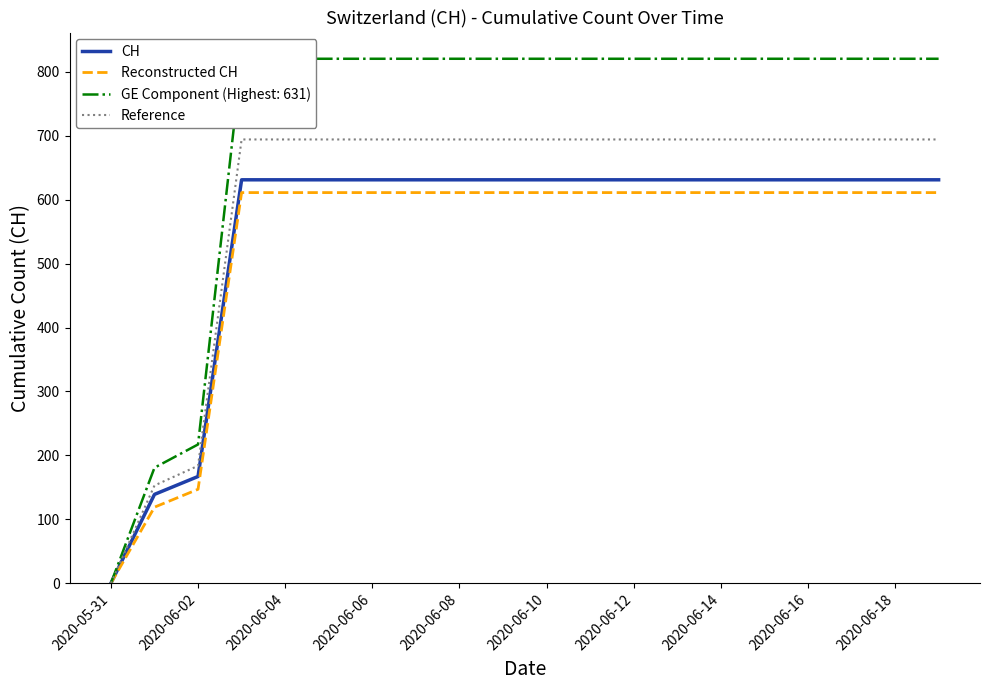

Where is CH nearest to the value 315?

2020-06-02